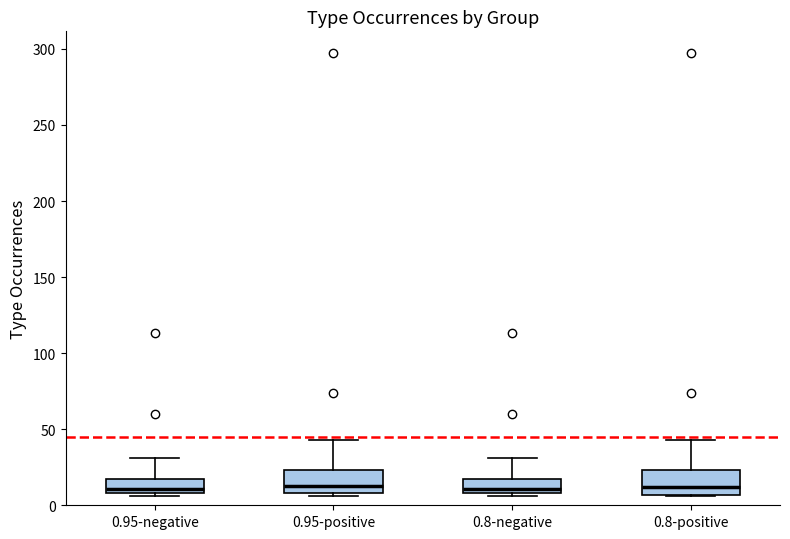

Reading left to right, read every box against the y-axis: the position of its median line, the range the box covers, and the ends of its whiskers. The values are not printed on the chart, so give them approximately, as read against the axis.

0.95-negative: median 10 (just above the box's lower edge), box 10 to 15, whiskers 5 to 30
0.95-positive: median 15, box 10 to 25, whiskers 5 to 45
0.8-negative: median 10 (just above the box's lower edge), box 10 to 15, whiskers 5 to 30
0.8-positive: median 10, box 5 to 25, whiskers 5 to 45